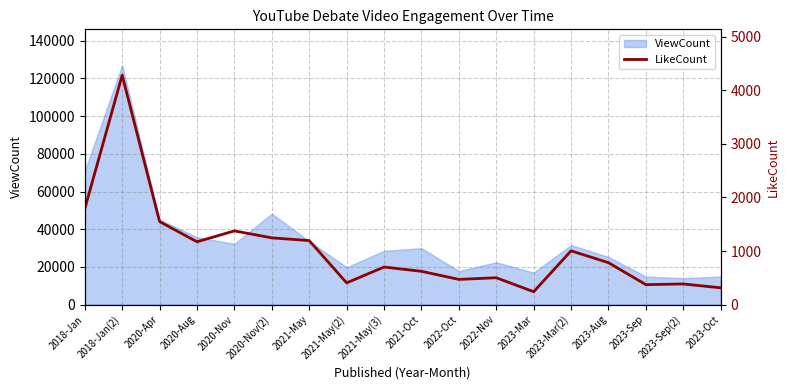

What is the highest value of the ViewCount series?

127014